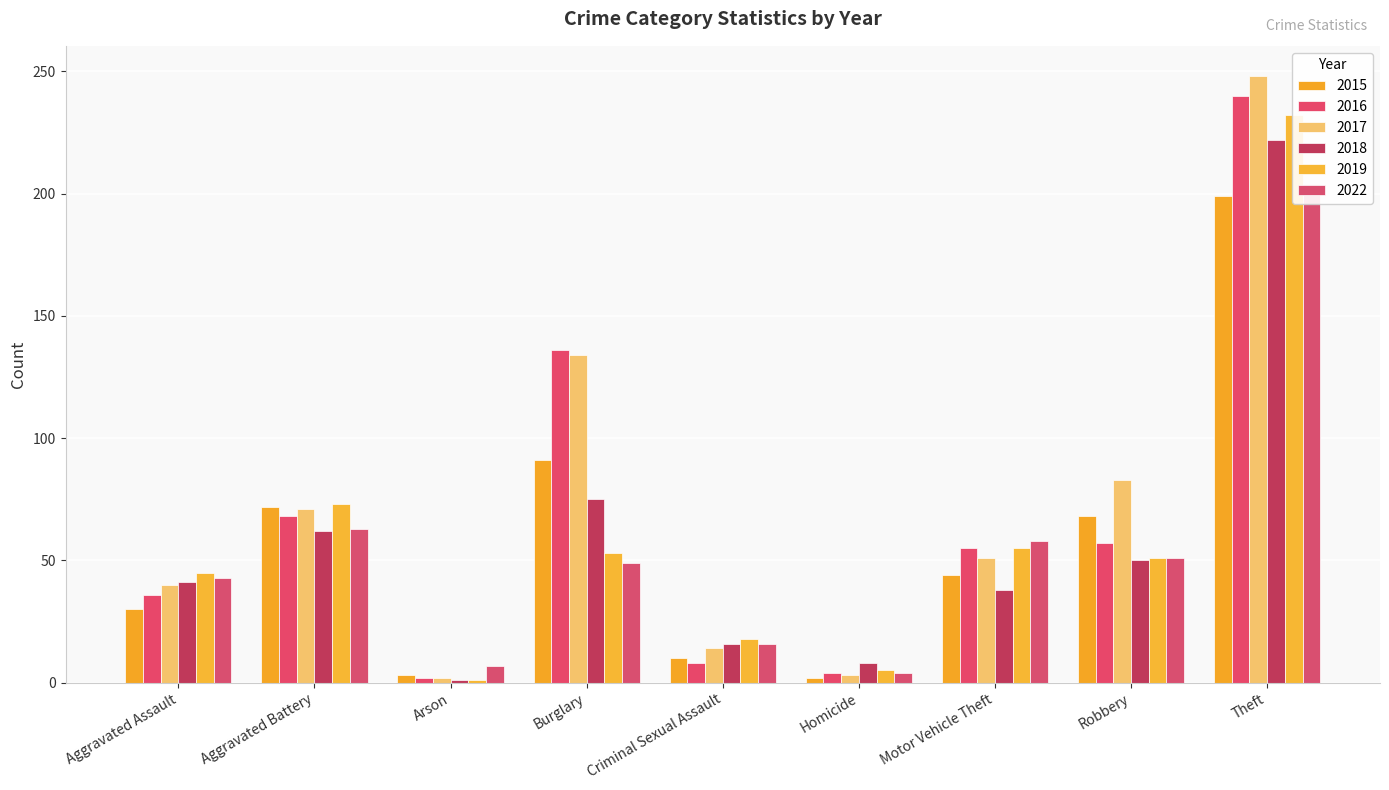

How many data points in 2019 are less than 51?

4